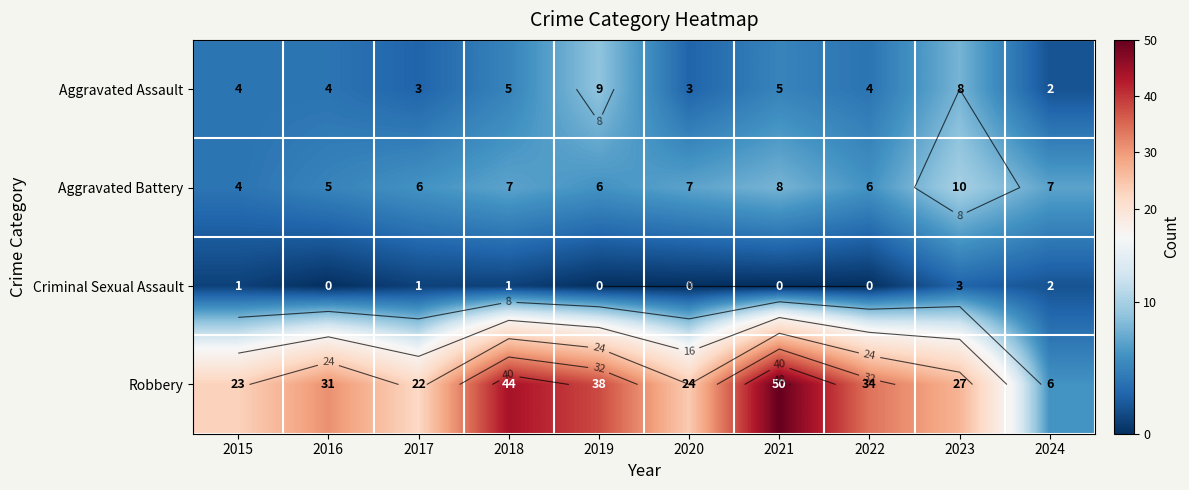

Count the number of categories in the chart.

10